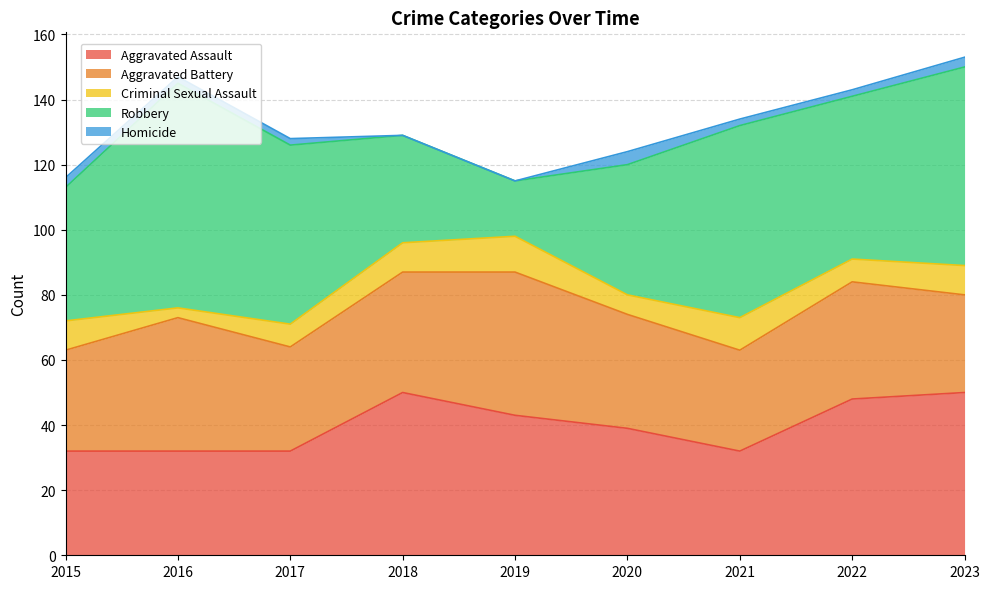

How many distinct data groups are displayed?

5